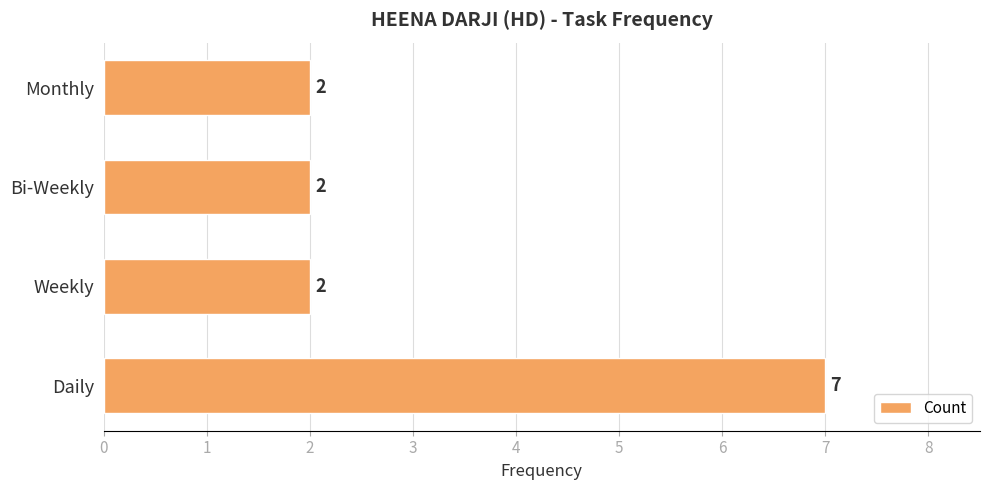

What is the ratio of the value at Monthly to the value at Daily?

0.3